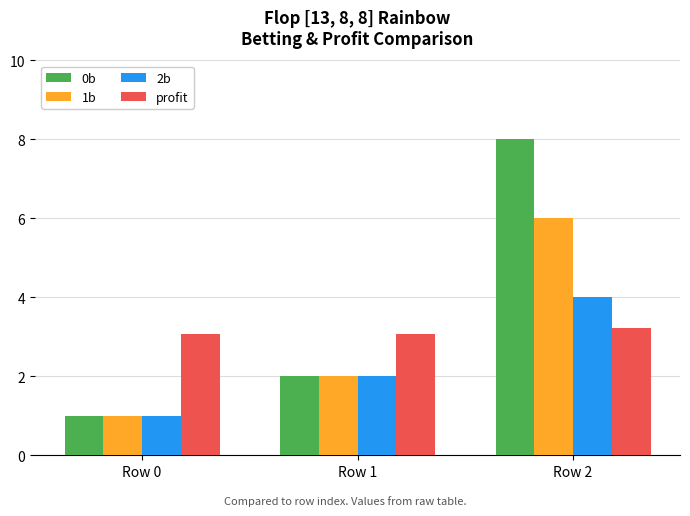

Between Row 1 and Row 2, which series saw the biggest shift?

0b